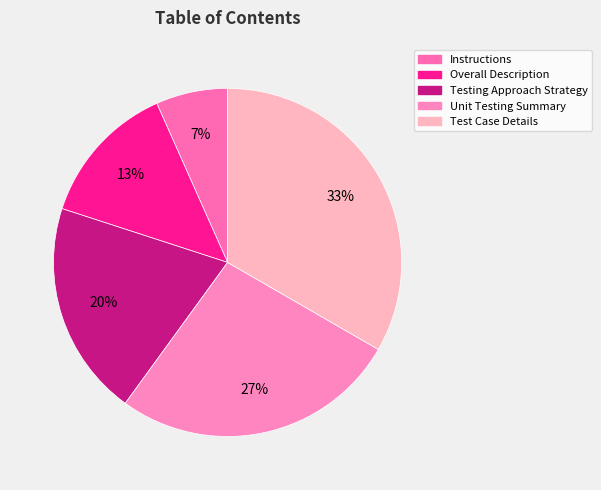

To the nearest percent, what portion does Instructions represent?

7%